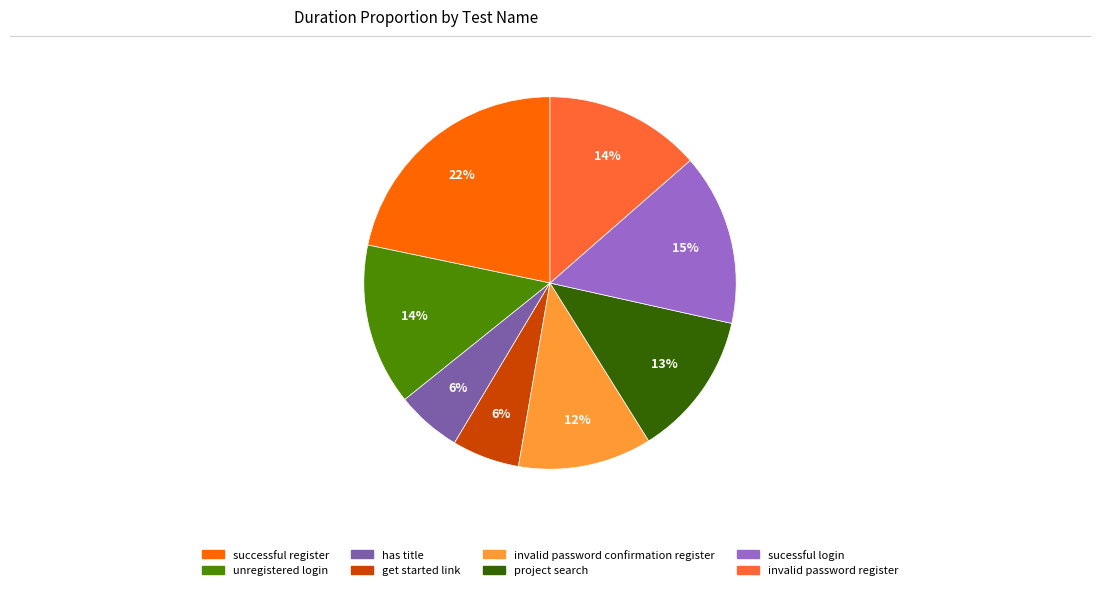

Which has a higher value, unregistered login or sucessful login?

sucessful login